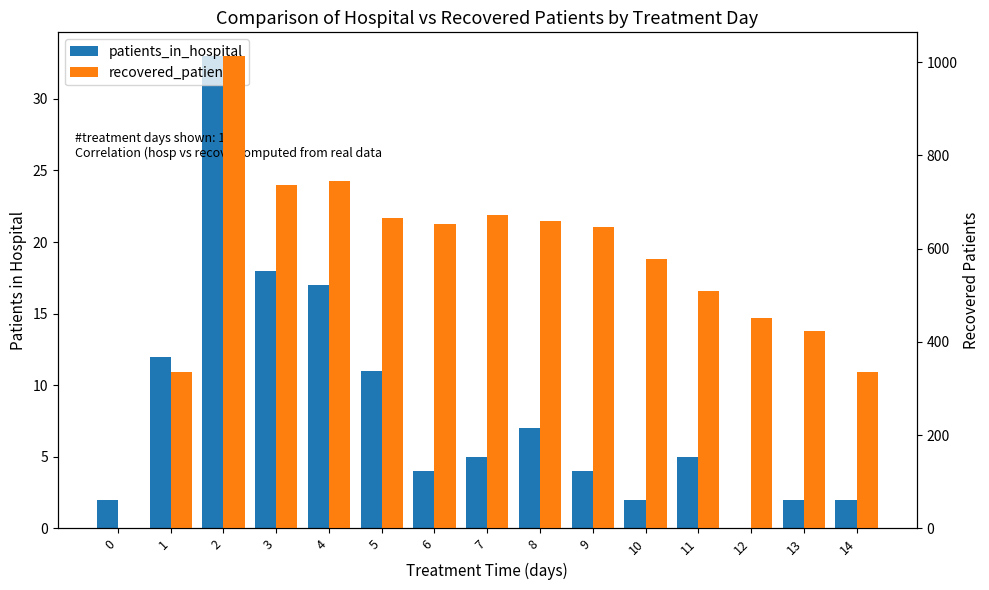

What are all the series names shown in the legend?

patients_in_hospital, recovered_patients